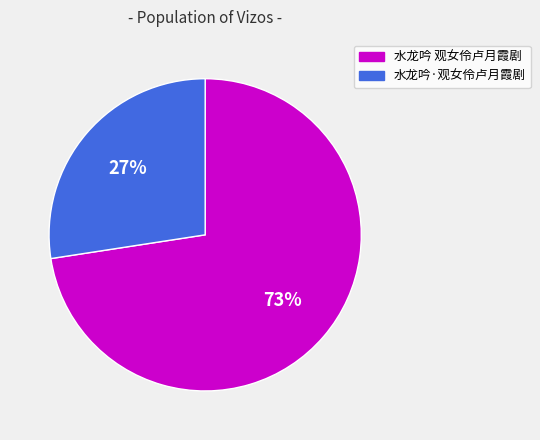

Is there any slice that represents more than half of the pie?

Yes